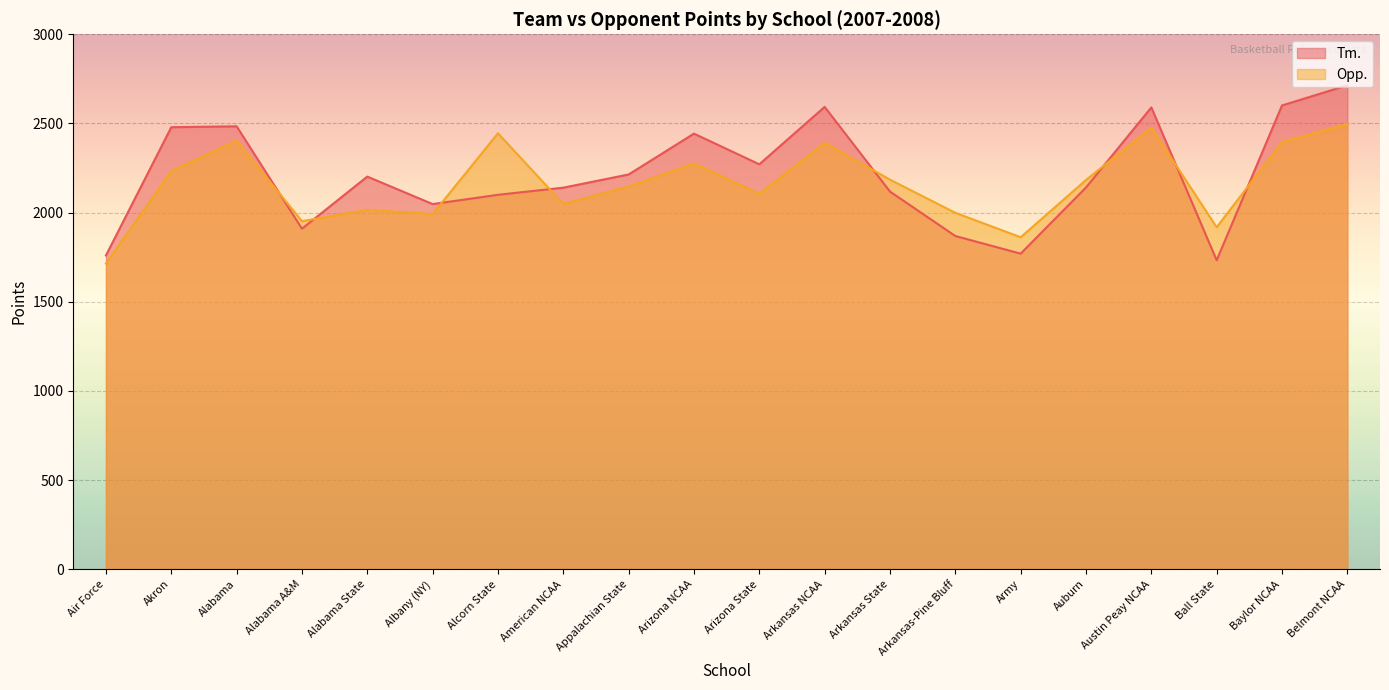

Is it true that Tm. equals 1016 at Austin Peay NCAA?

False